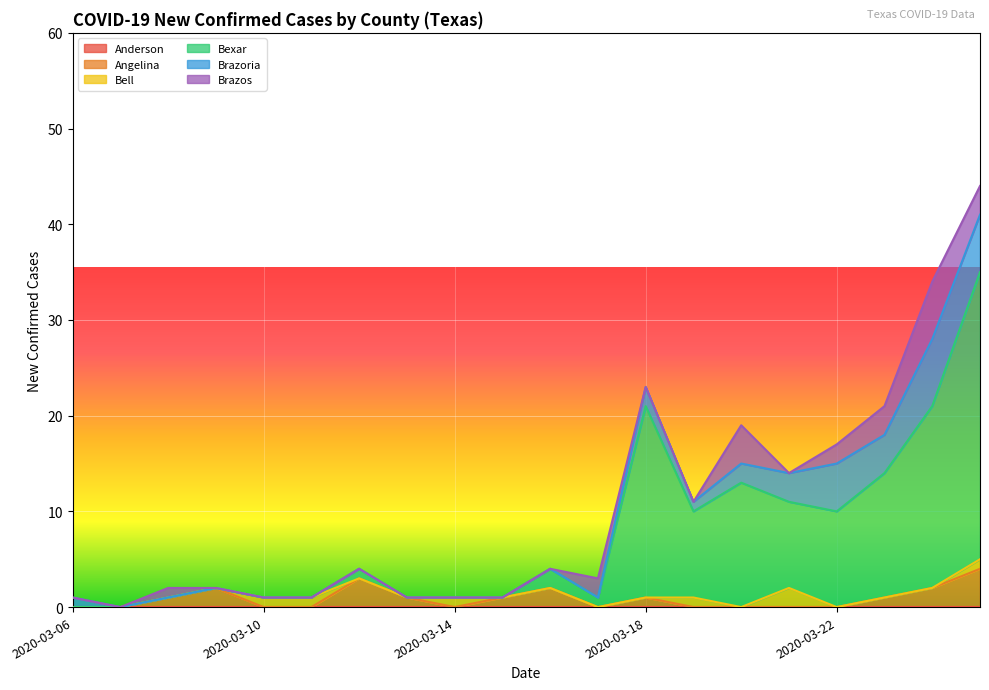

List the series in order of their peak value, highest first.

Bexar, Brazoria, Brazos, Angelina, Bell, Anderson